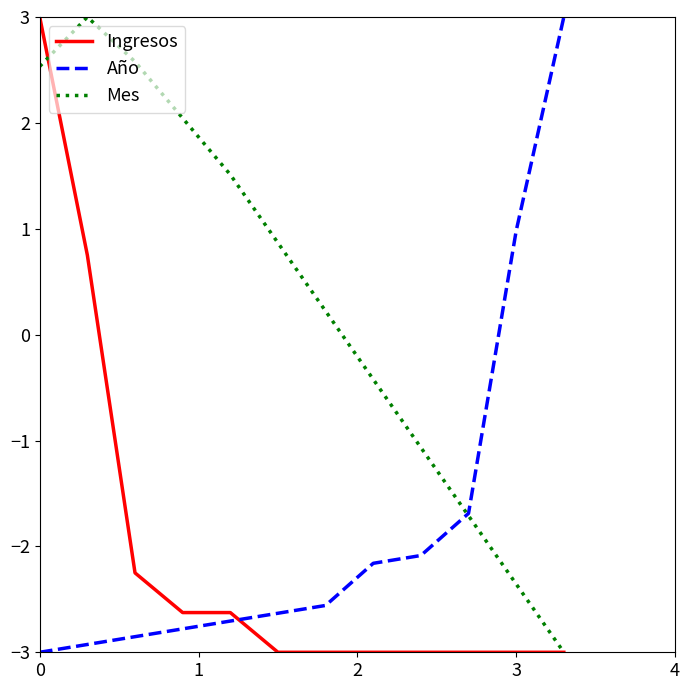

How many values in the Mes series exceed 0?

7